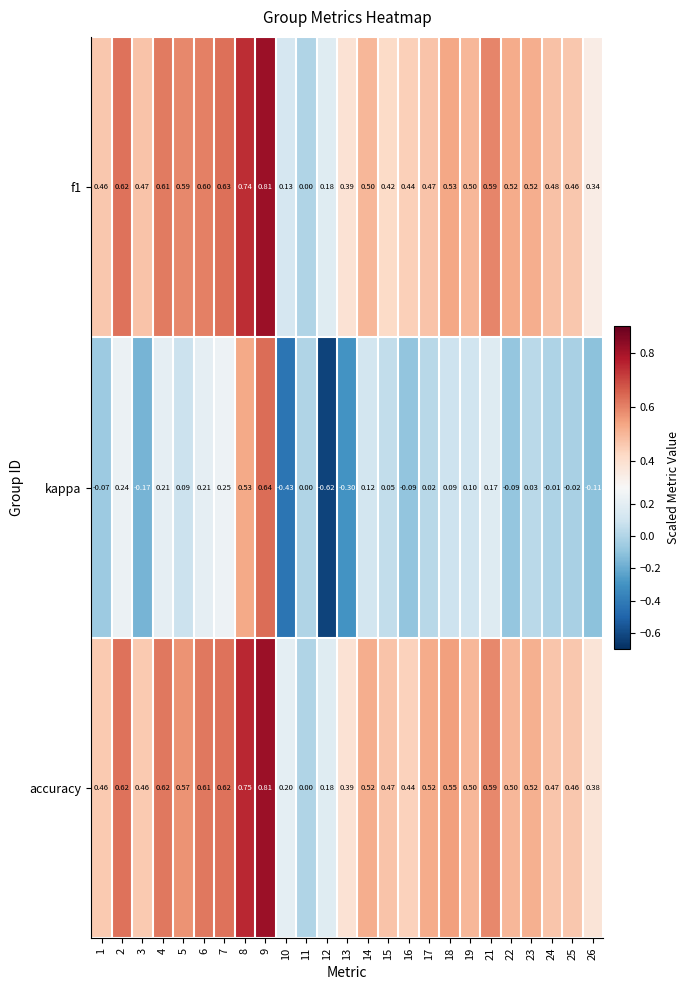

How many values in the f1 series exceed 0?

24